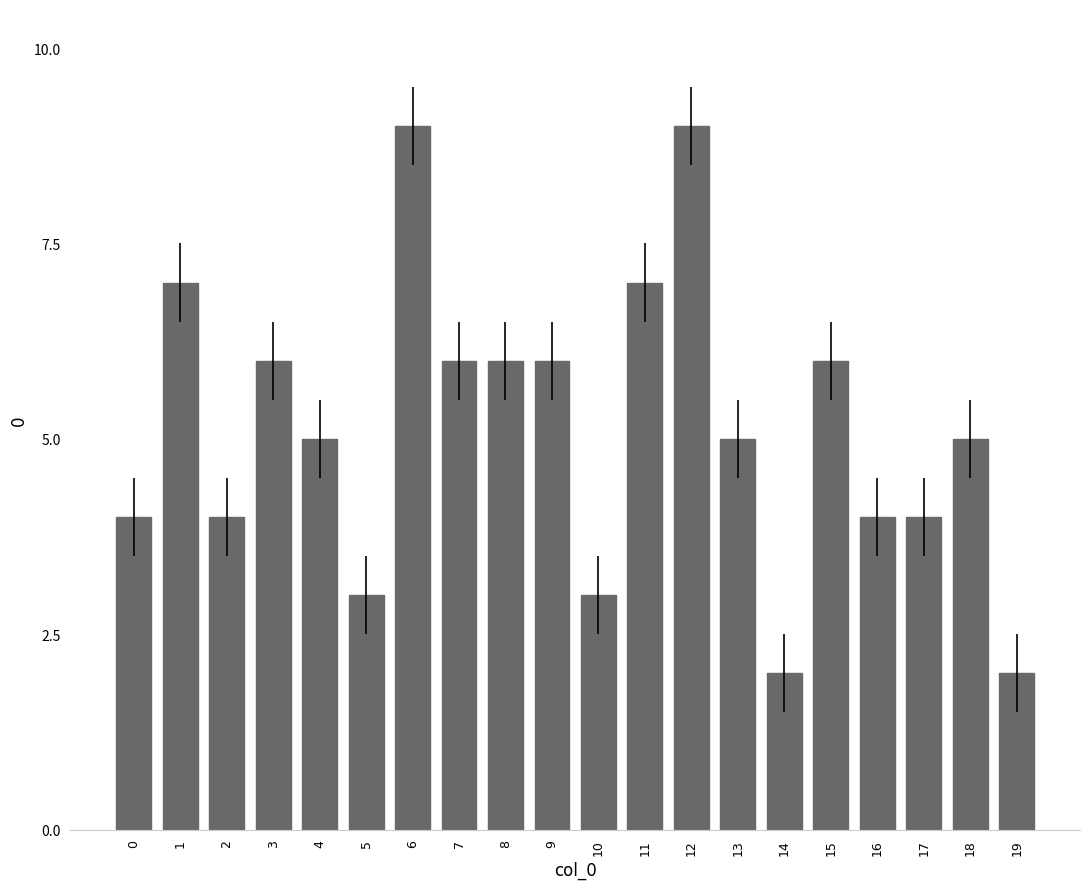

The value at 12 is 9. True or false?

True